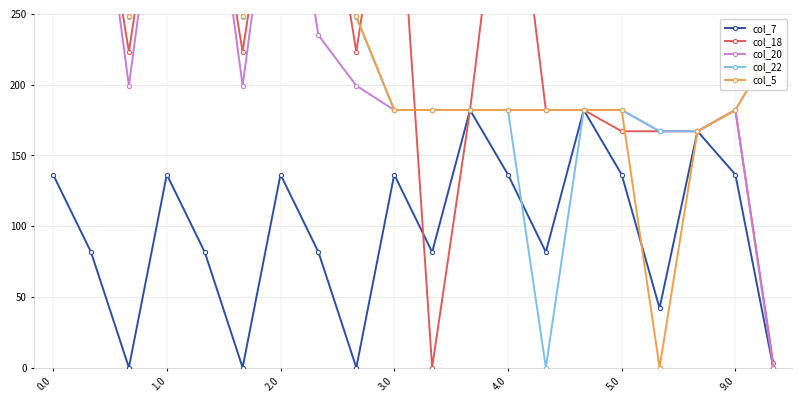

How many interior local peaks does the col_7 series have?

6